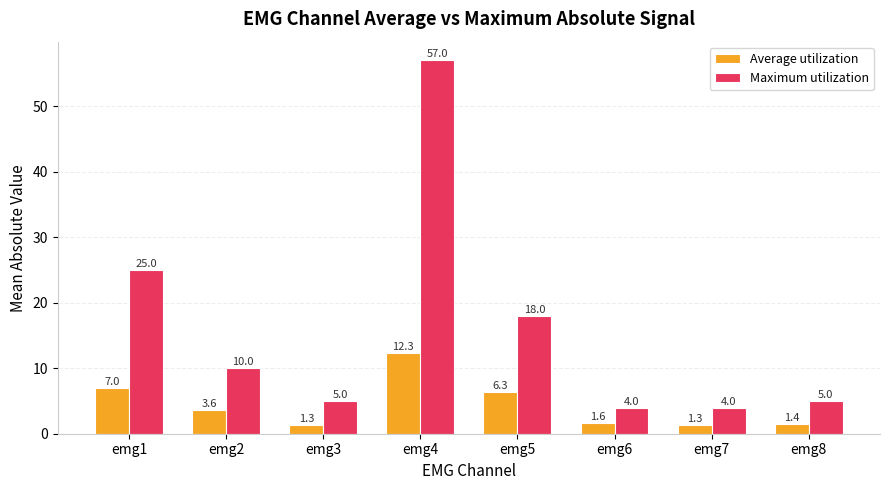

What is the difference between the maximum and minimum values in the Maximum utilization series?

53.0